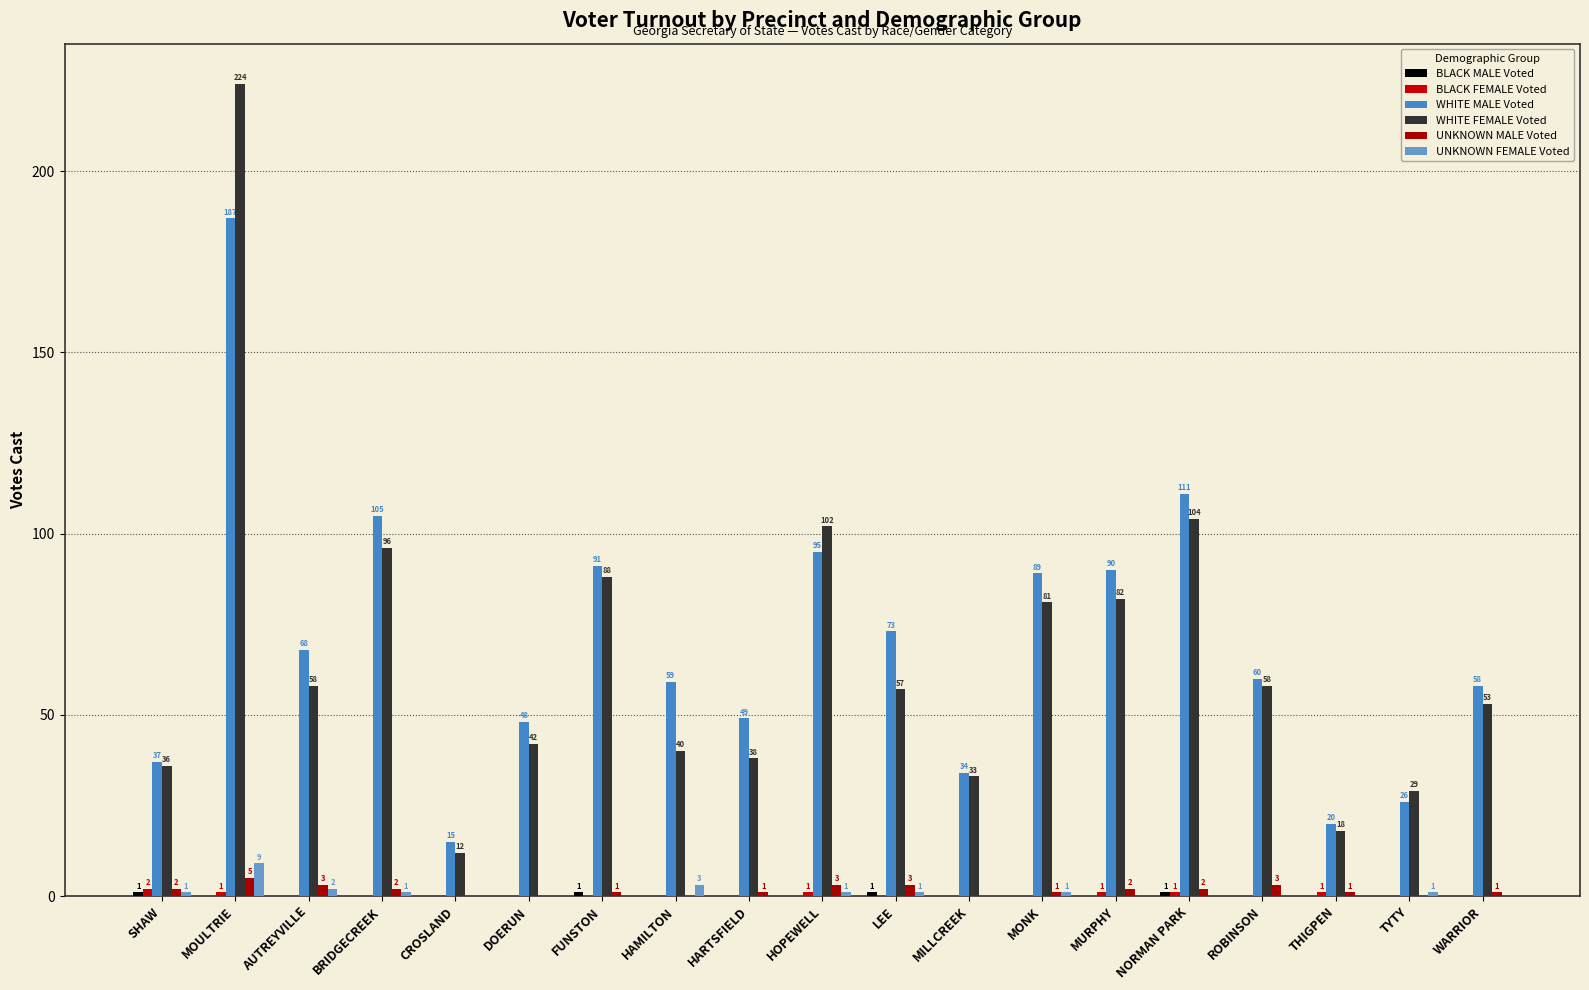

At which category is the sum across all series the highest?

MOULTRIE